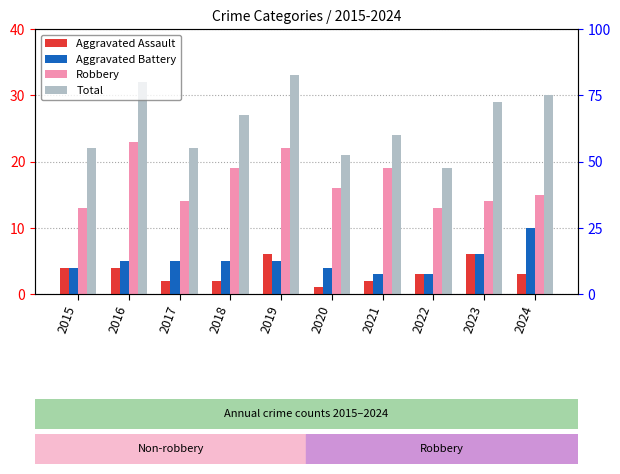

How many groups of bars are there?

10